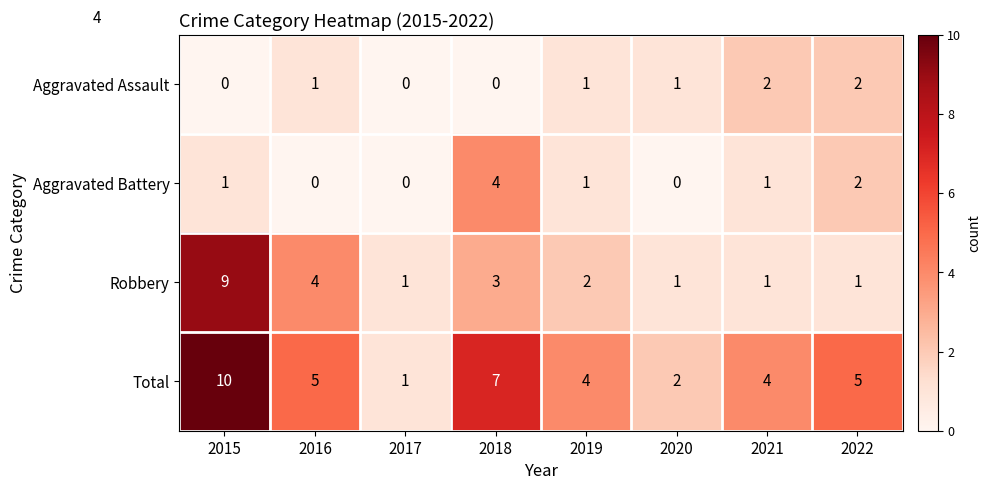

The value of Total at 2016 is 5. True or false?

True